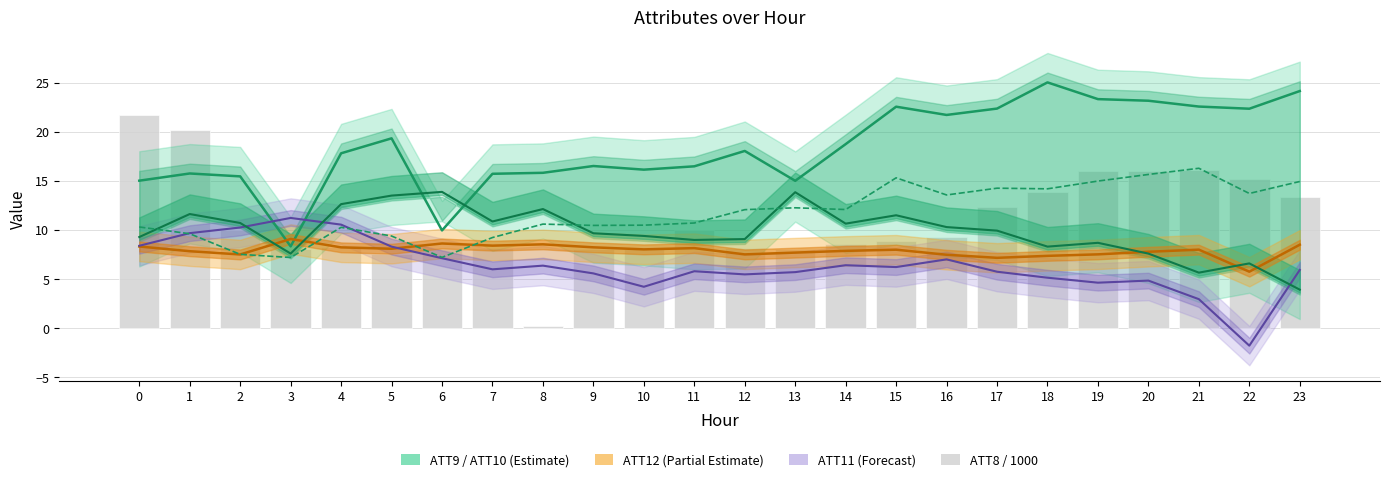

What is the total value across all series at 11?

60.1